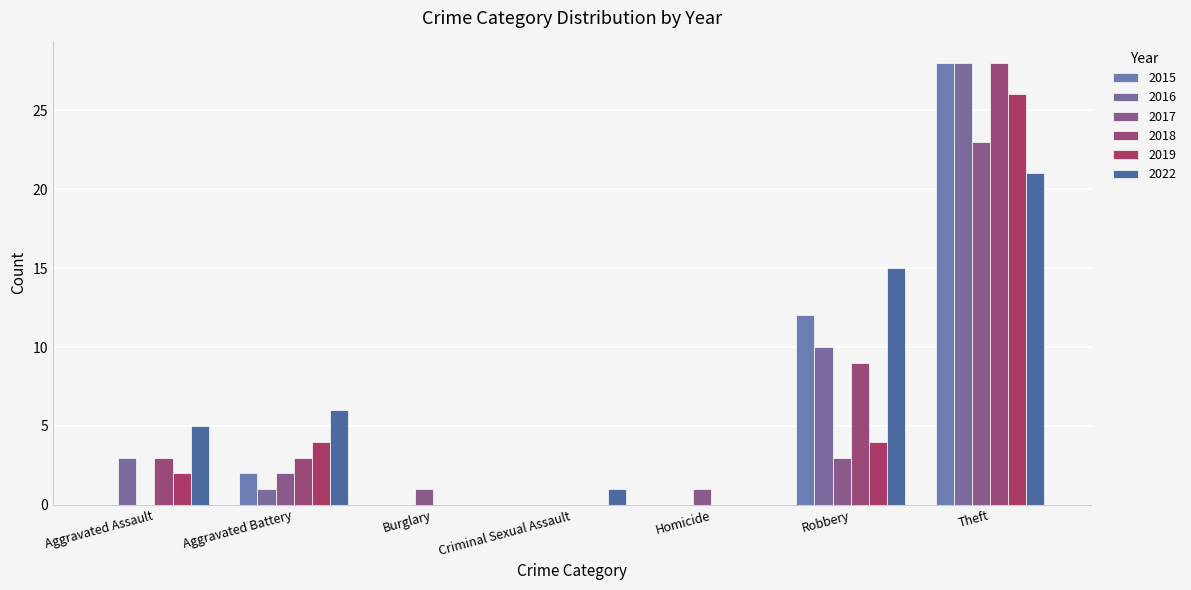

What is the average value of the 2018 series?

6